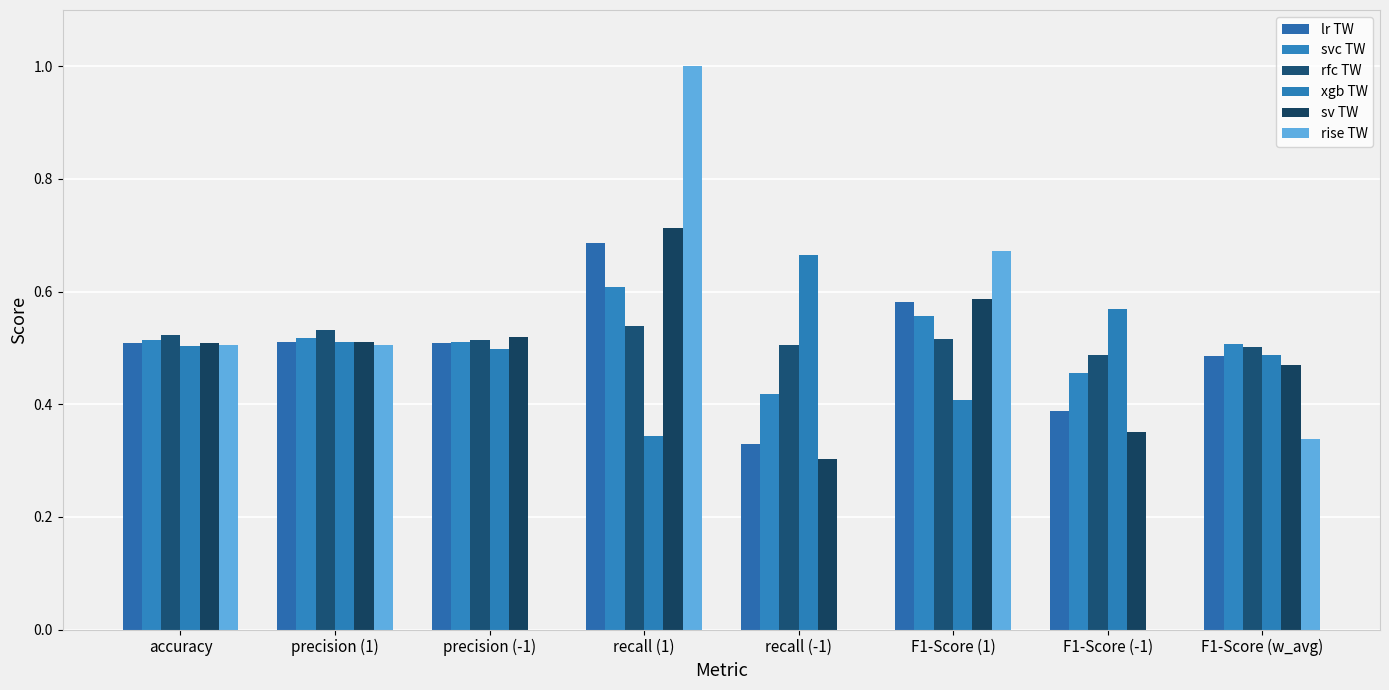

Are the bars grouped side by side (vs. stacked)?

Yes